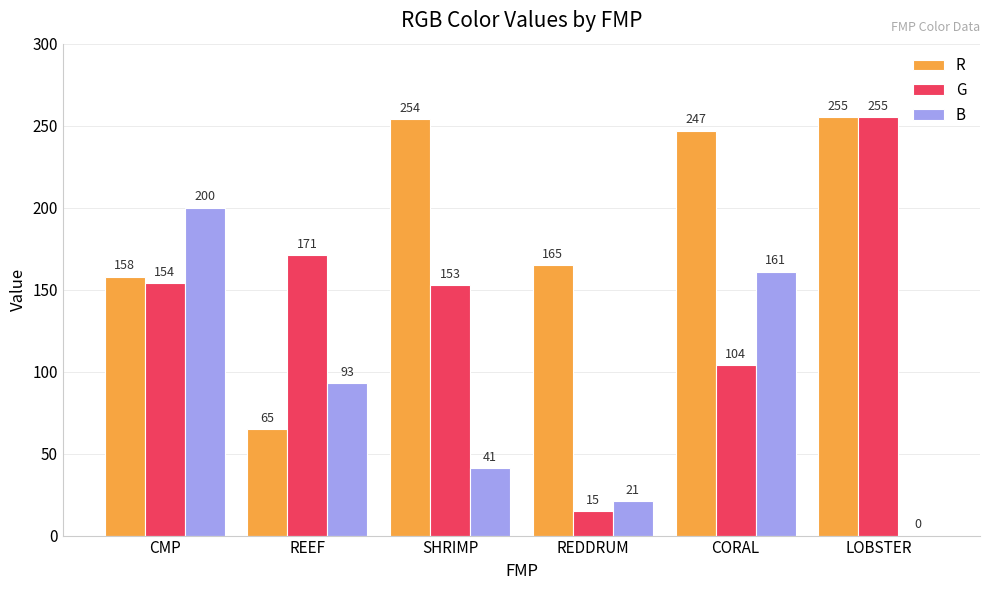

The value of R at REEF is 26. True or false?

False